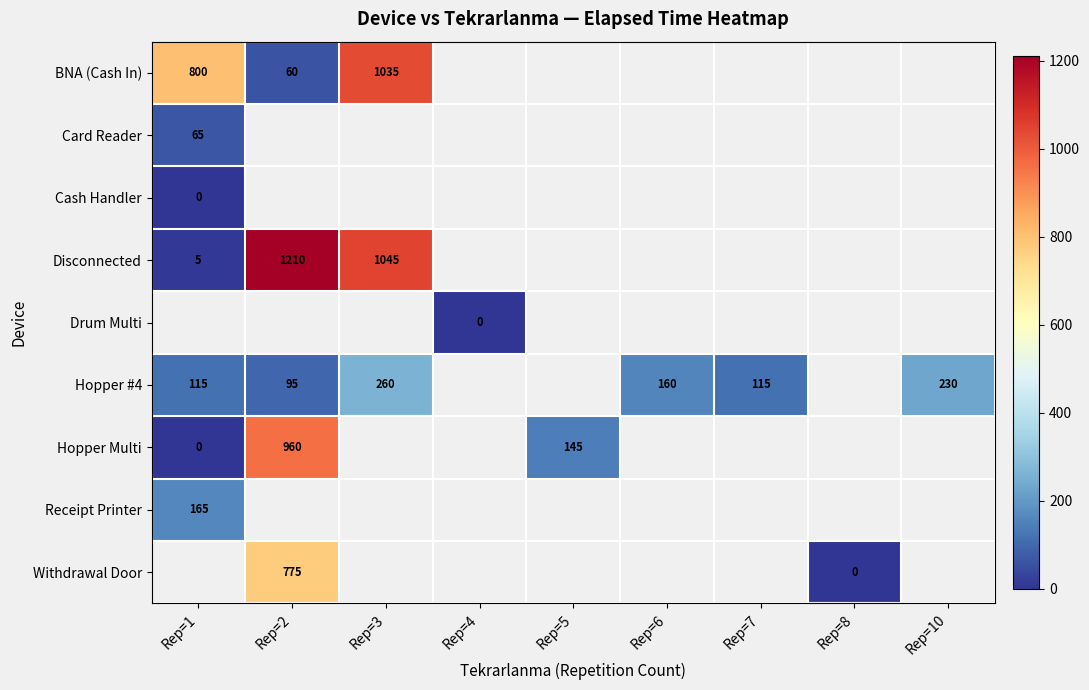

The Hopper #4 series shows 52 at Rep=1. True or false?

False